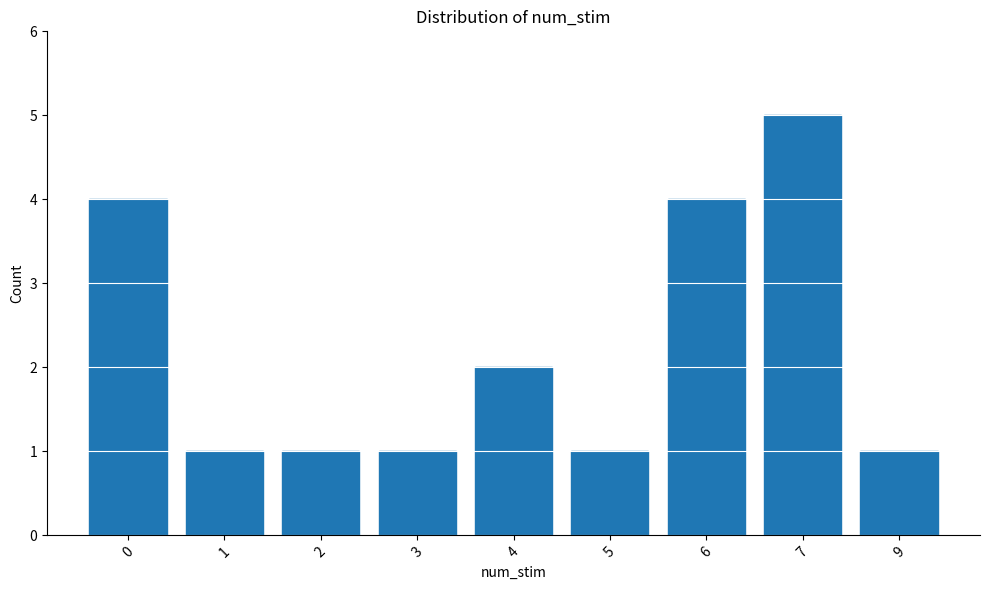

What is the change in value from 3 to 6?

+3